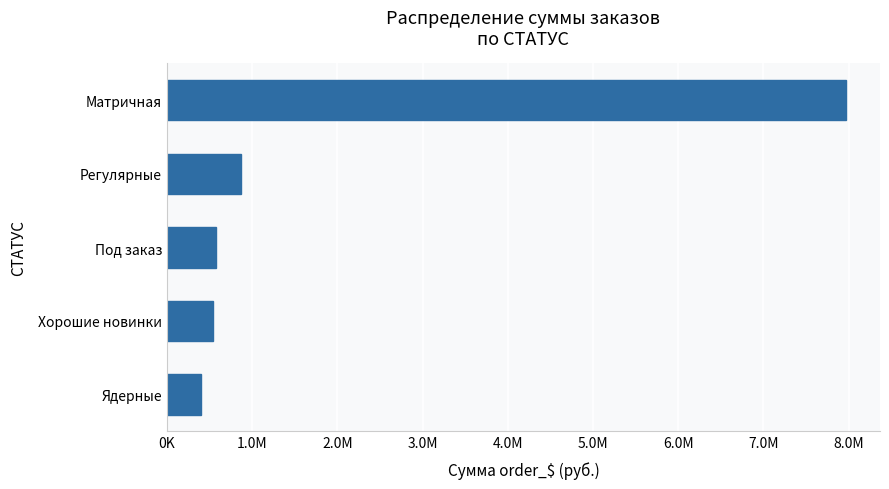

Does the chart contain any negative values?

No